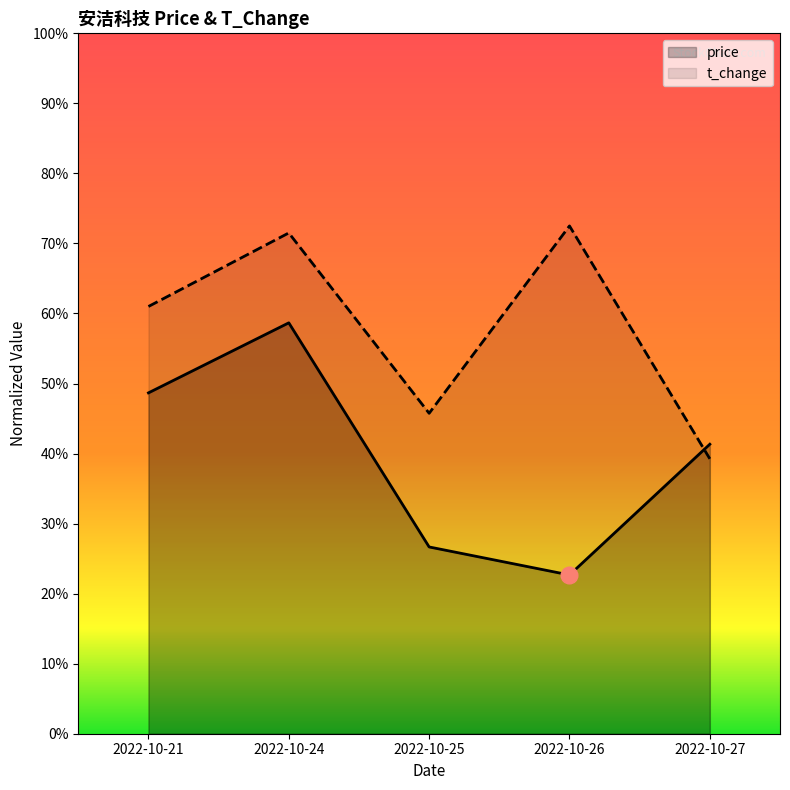

How many data points does each series have?

5